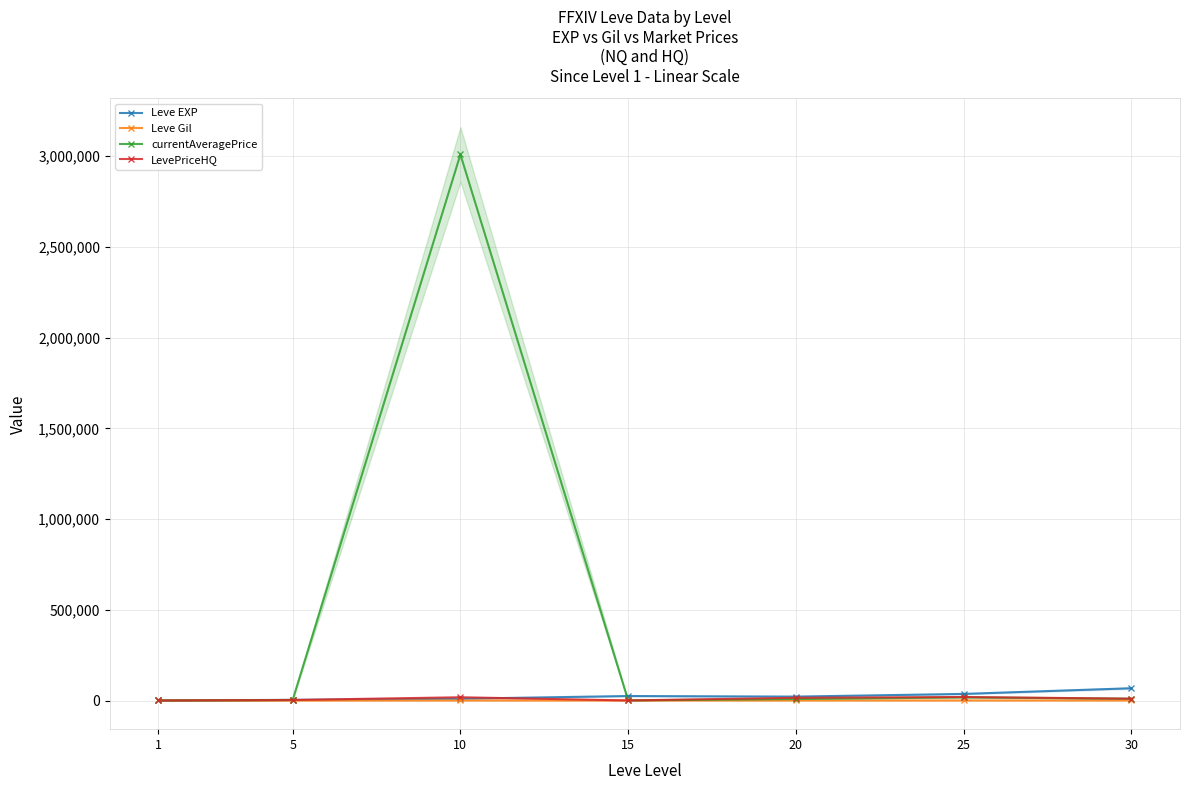

Rank the series by their maximum value, from lowest to highest.

Leve Gil, LevePriceHQ, Leve EXP, currentAveragePrice